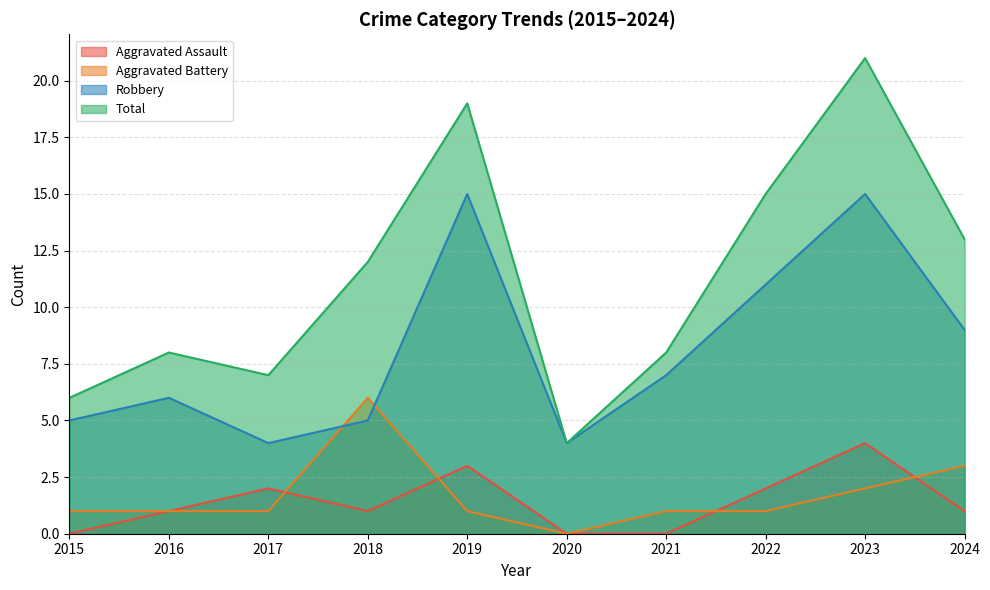

How many data points does each series have?

10